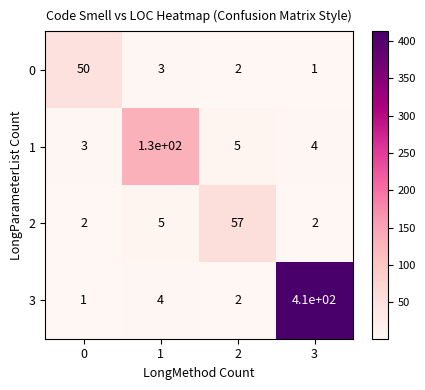

Which series changed the most between 0 and 2?

2